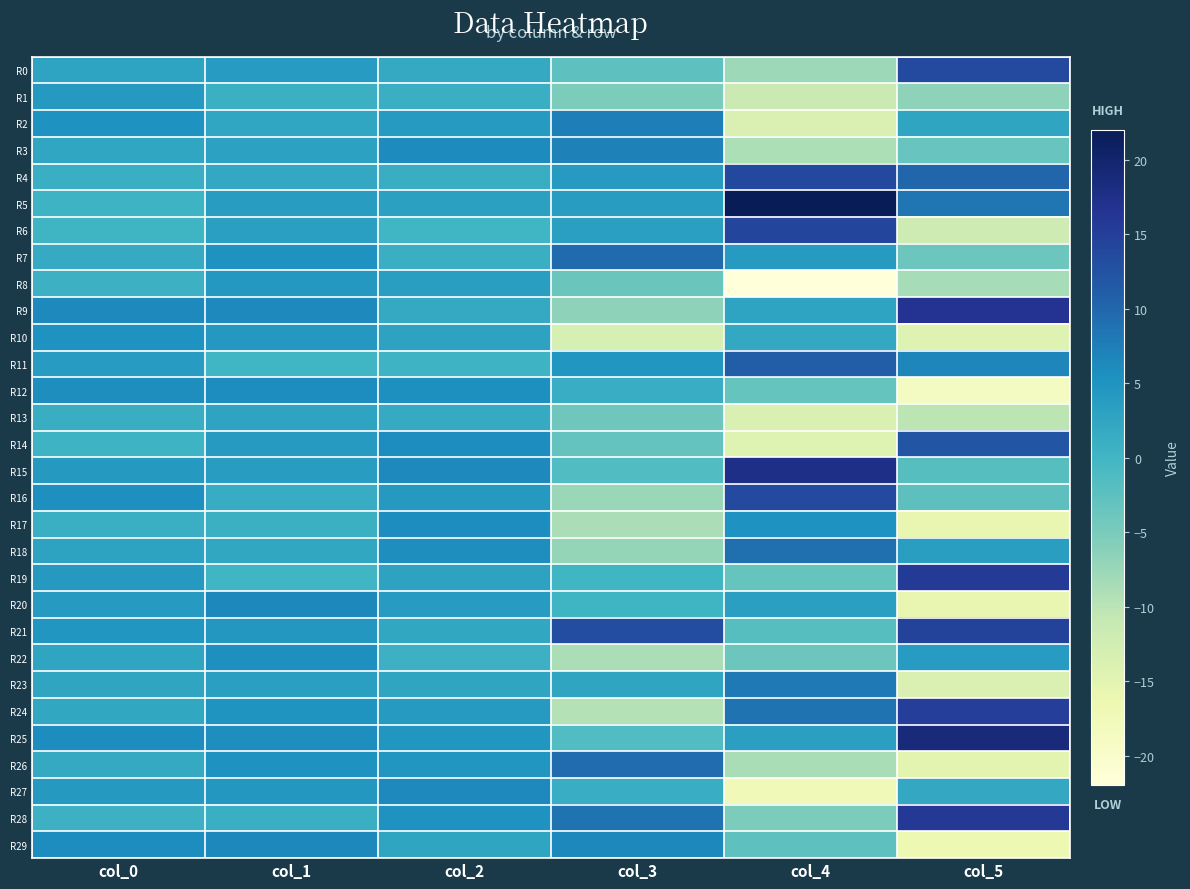

What is the greatest value displayed?

22.0